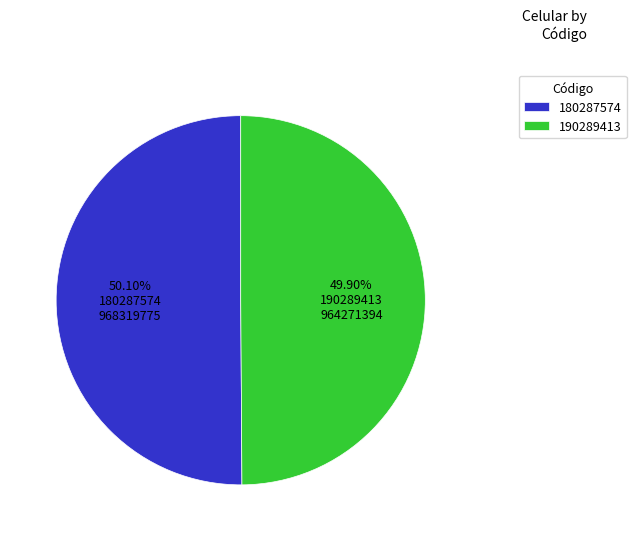

Is there a majority slice in this chart?

Yes